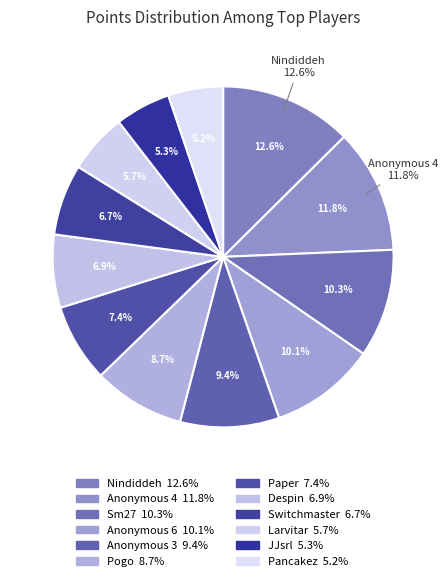

To the nearest percent, what is the combined percentage of Pogo and Despin?

16%